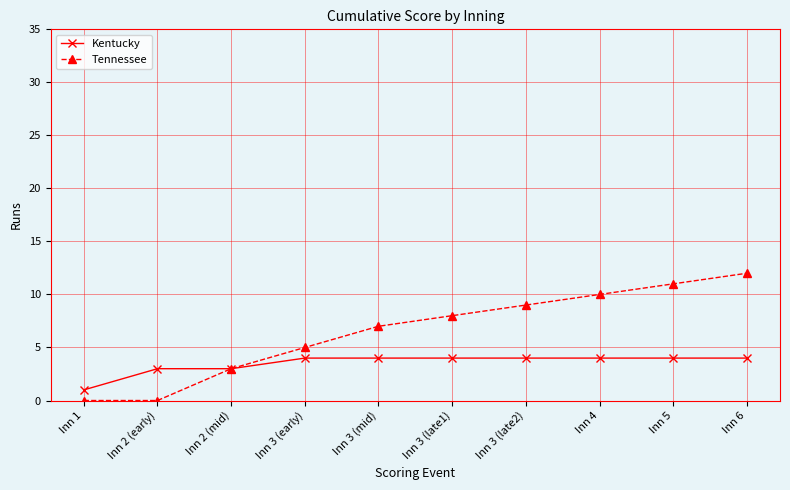

Reading right to left, list all the values displayed in this chart.

Kentucky: 4	4	4	4	4	4	4	3	3	1
Tennessee: 12	11	10	9	8	7	5	3	0	0